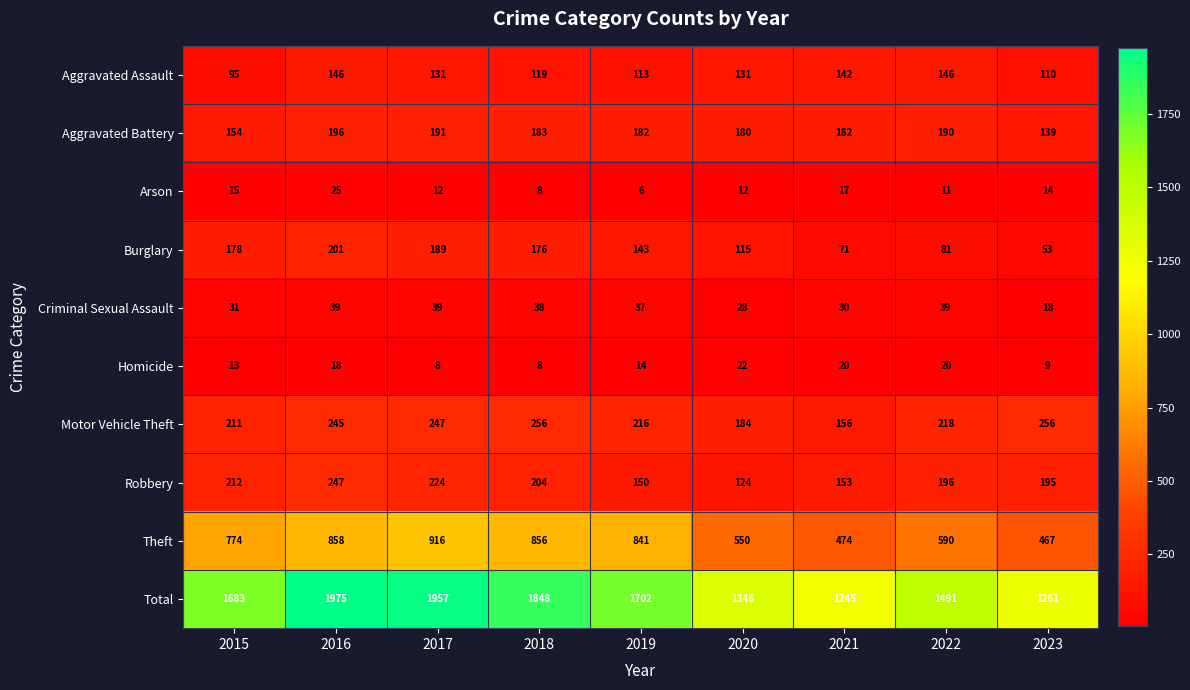

Which series changed the most between 2015 and 2021?

Total